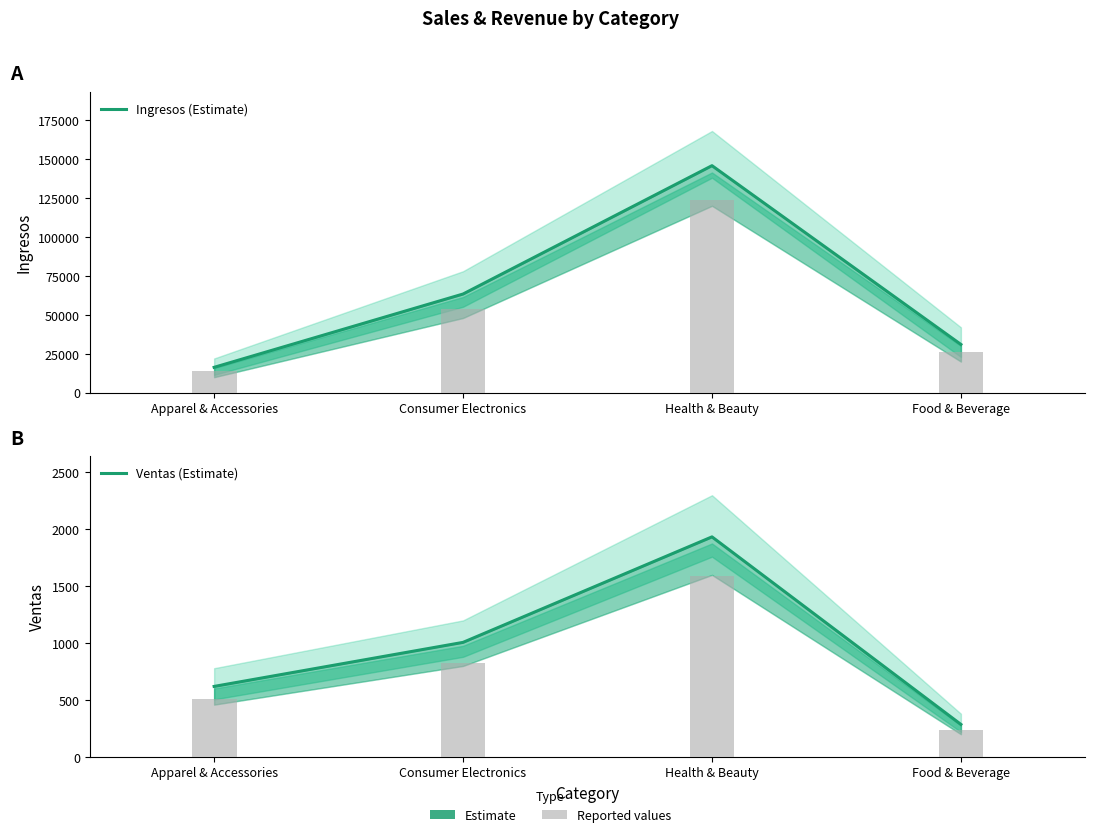

How many data points in Ingresos (Estimate) are less than 63366?

2